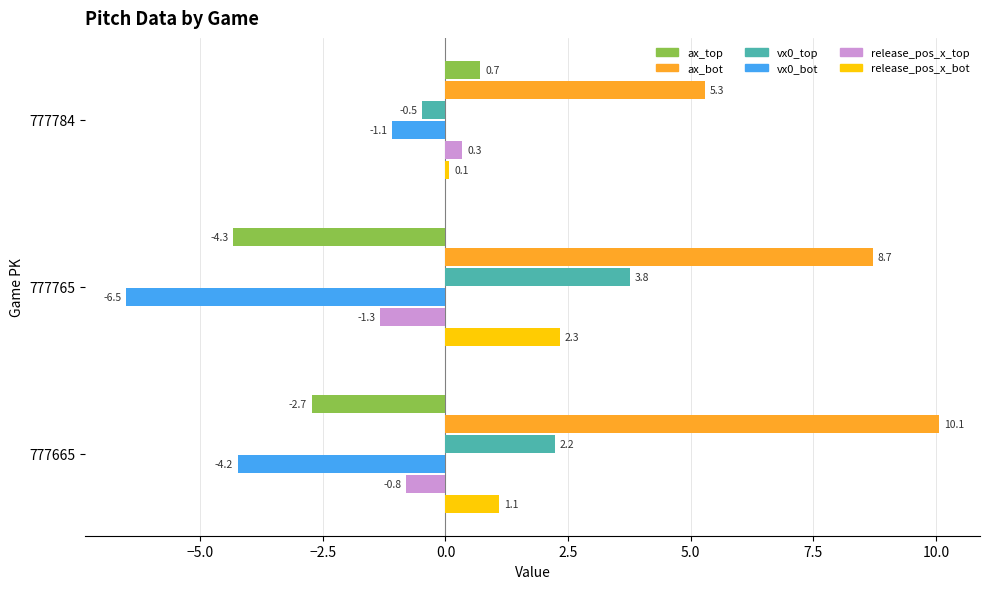

At which category is the sum across all series the highest?

777665